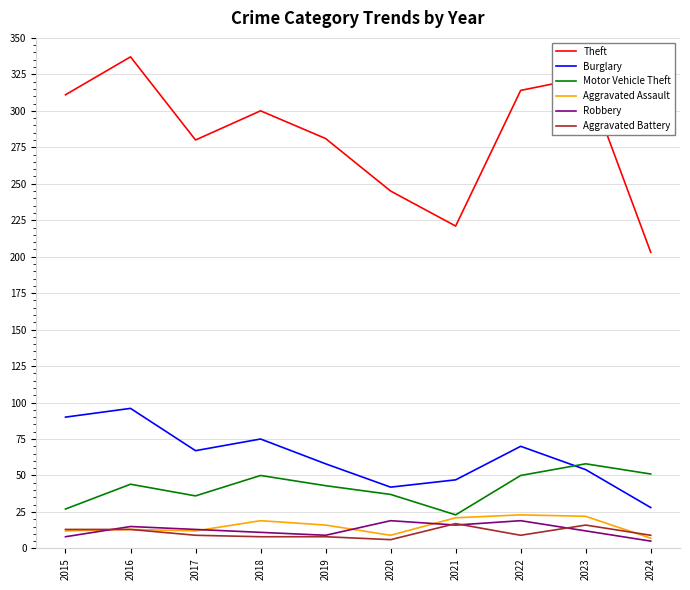

At which category is the sum across all series the highest?

2016